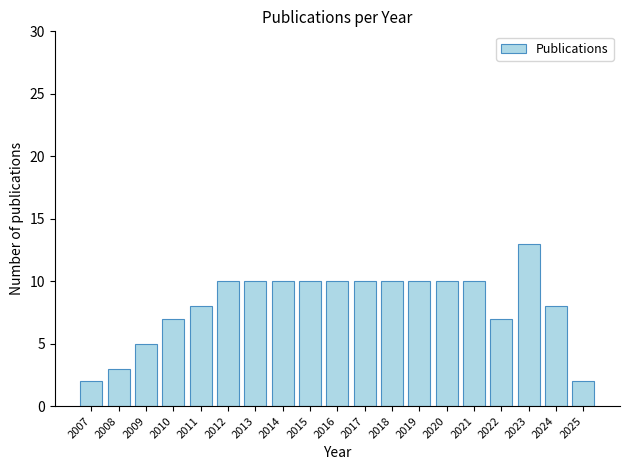

Reading right to left, list all the values displayed in this chart.

2	8	13	7	10	10	10	10	10	10	10	10	10	10	8	7	5	3	2